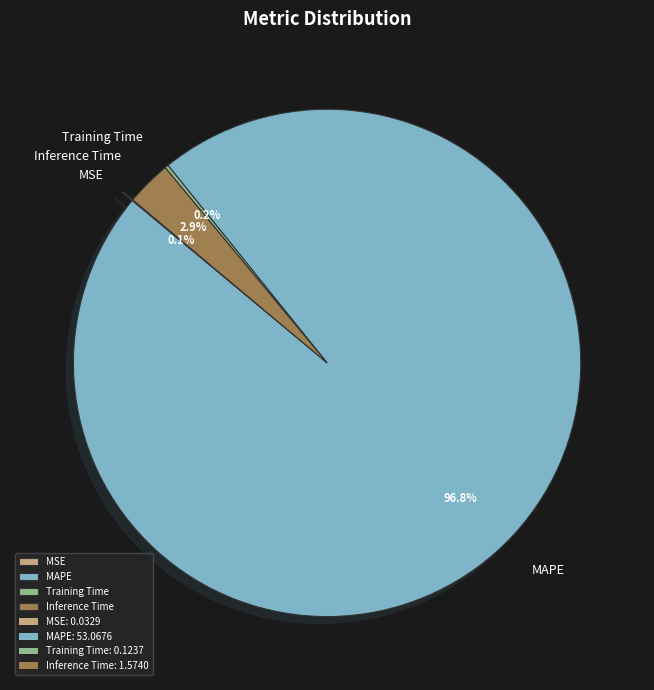

Does any single category account for the majority?

Yes